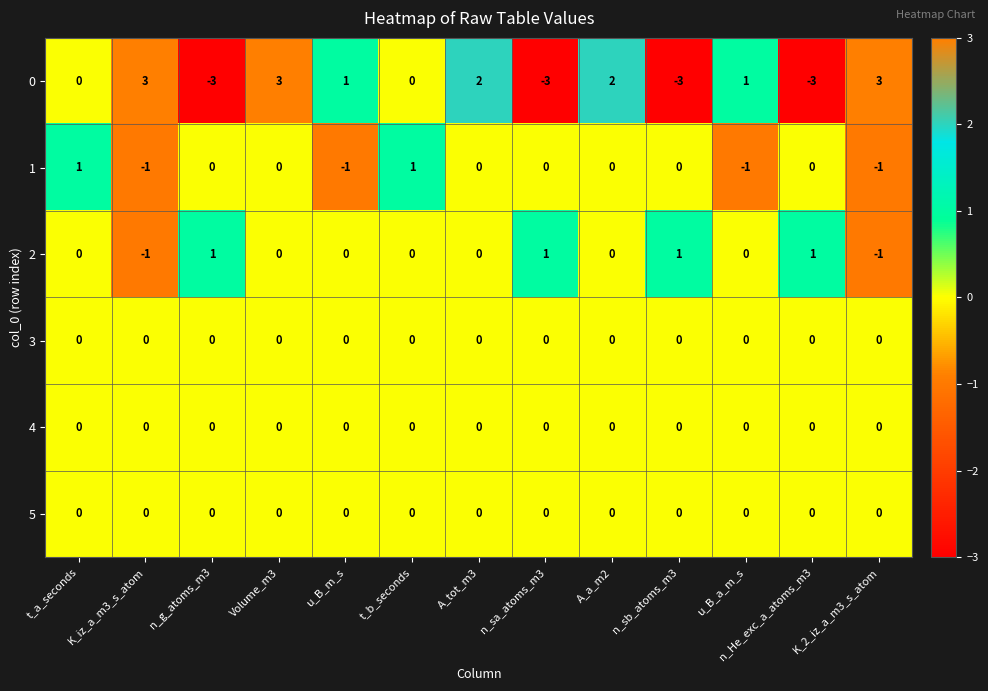

Which series has the widest spread of values?

0